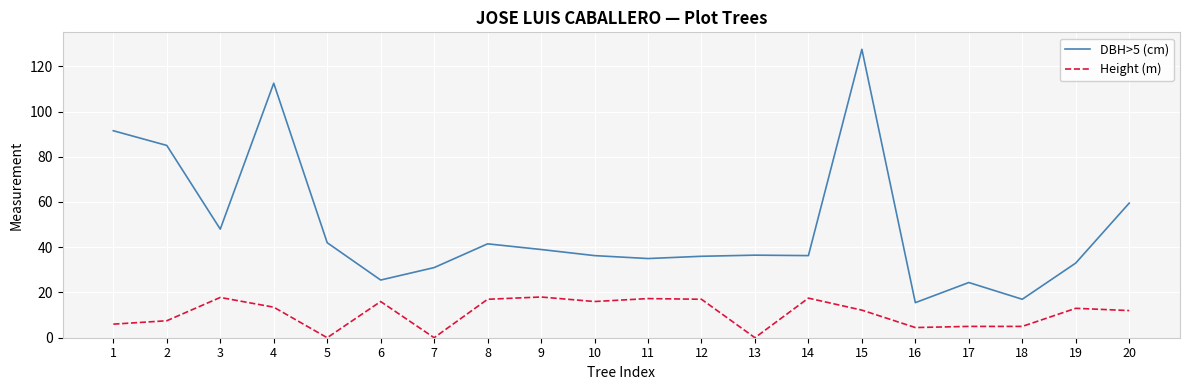

Does the chart display data point markers on the line(s)?

No